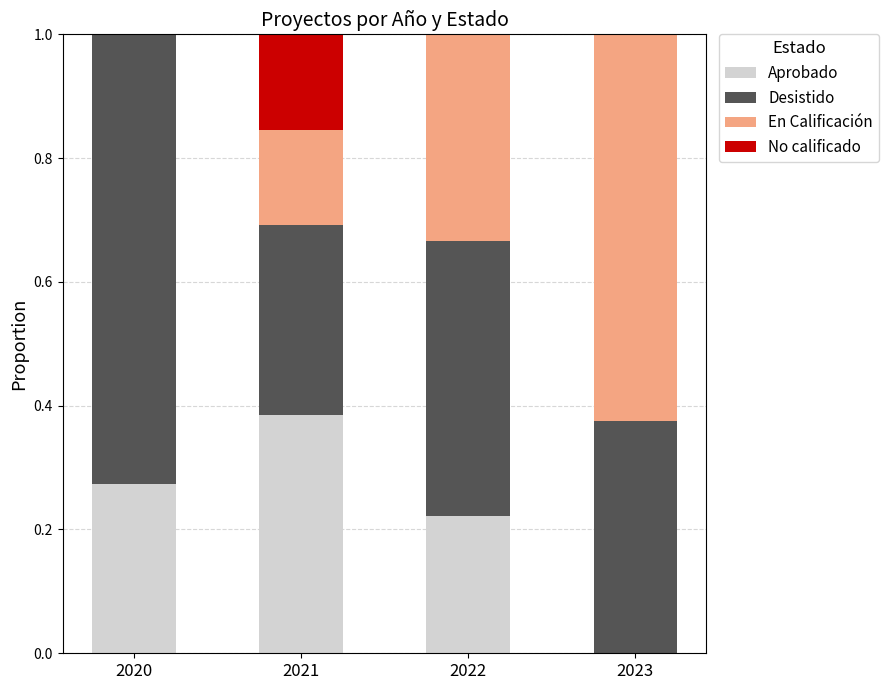

How many data points in Aprobado are above 0?

3